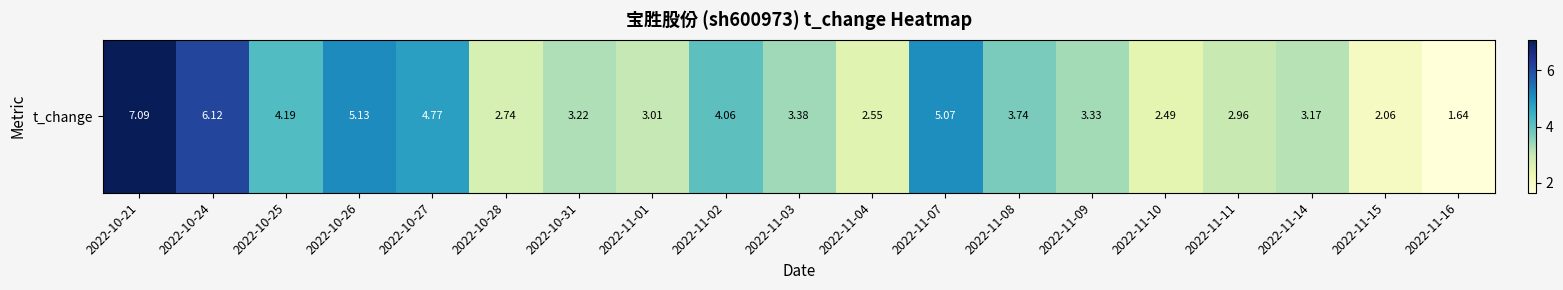

Reading left to right, what are all the values shown in this chart?

2022-10-21=7.1	2022-10-24=6.1	2022-10-25=4.2	2022-10-26=5.1	2022-10-27=4.8	2022-10-28=2.7	2022-10-31=3.2	2022-11-01=3.0	2022-11-02=4.1	2022-11-03=3.4	2022-11-04=2.5	2022-11-07=5.1	2022-11-08=3.7	2022-11-09=3.3	2022-11-10=2.5	2022-11-11=3.0	2022-11-14=3.2	2022-11-15=2.1	2022-11-16=1.6